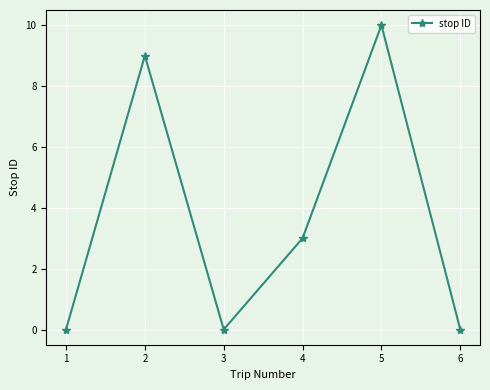

Does the chart have visible grid lines?

Yes